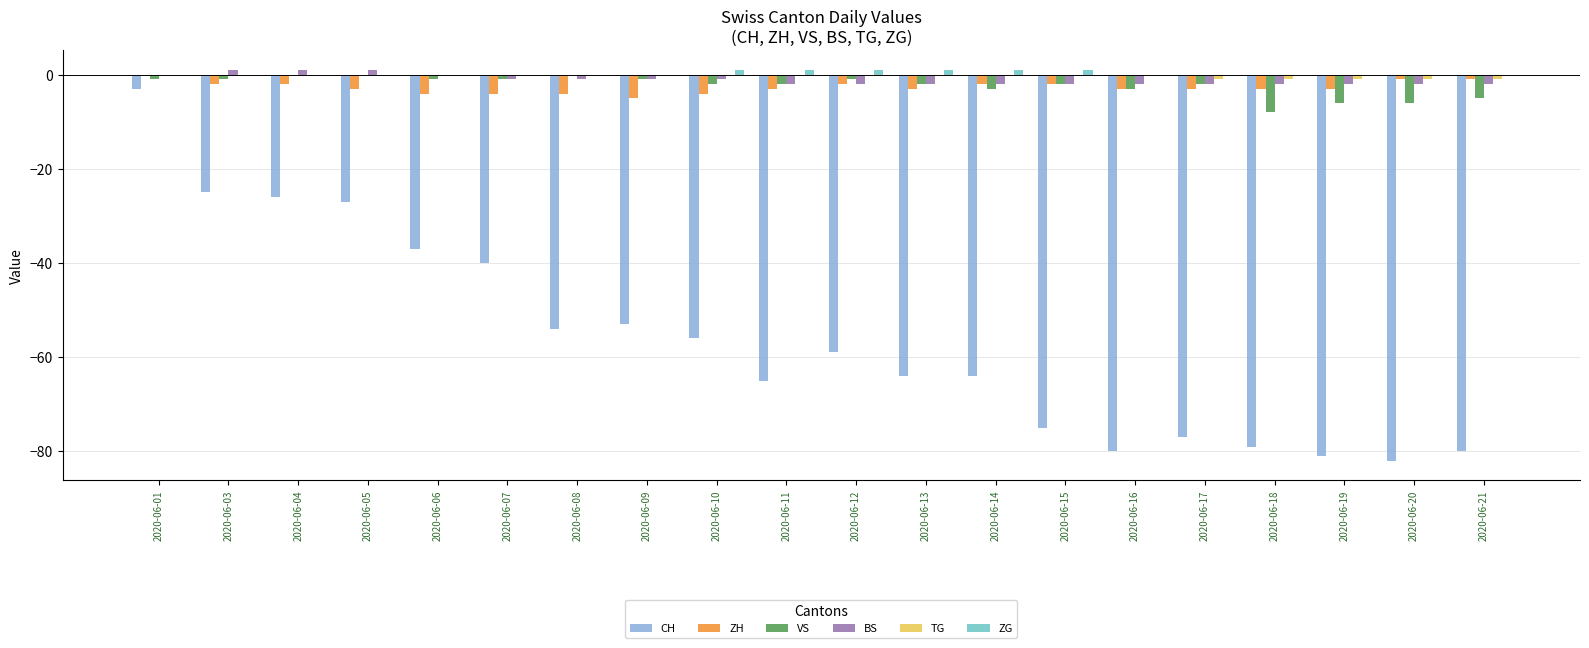

What are all the series names shown in the legend?

CH, ZH, VS, BS, TG, ZG